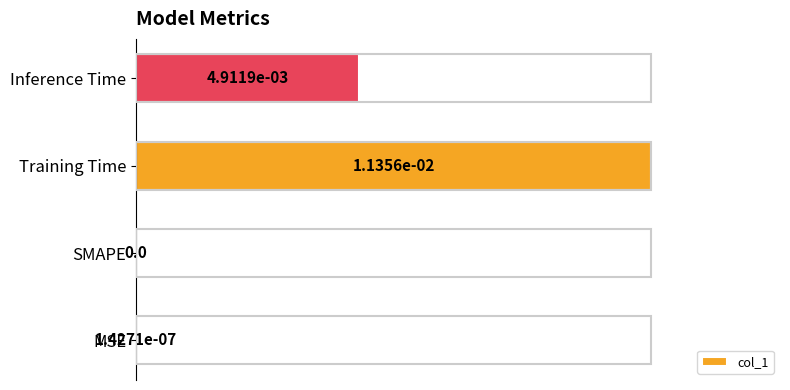

Which label corresponds to the largest value in the chart?

Training Time